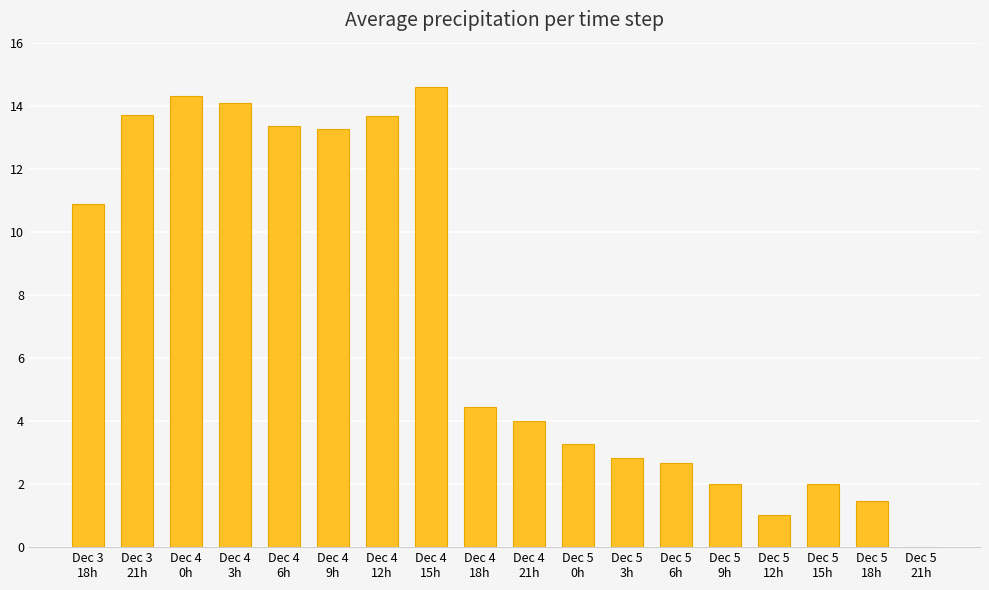

Read the value at Dec 4
12h.

13.7